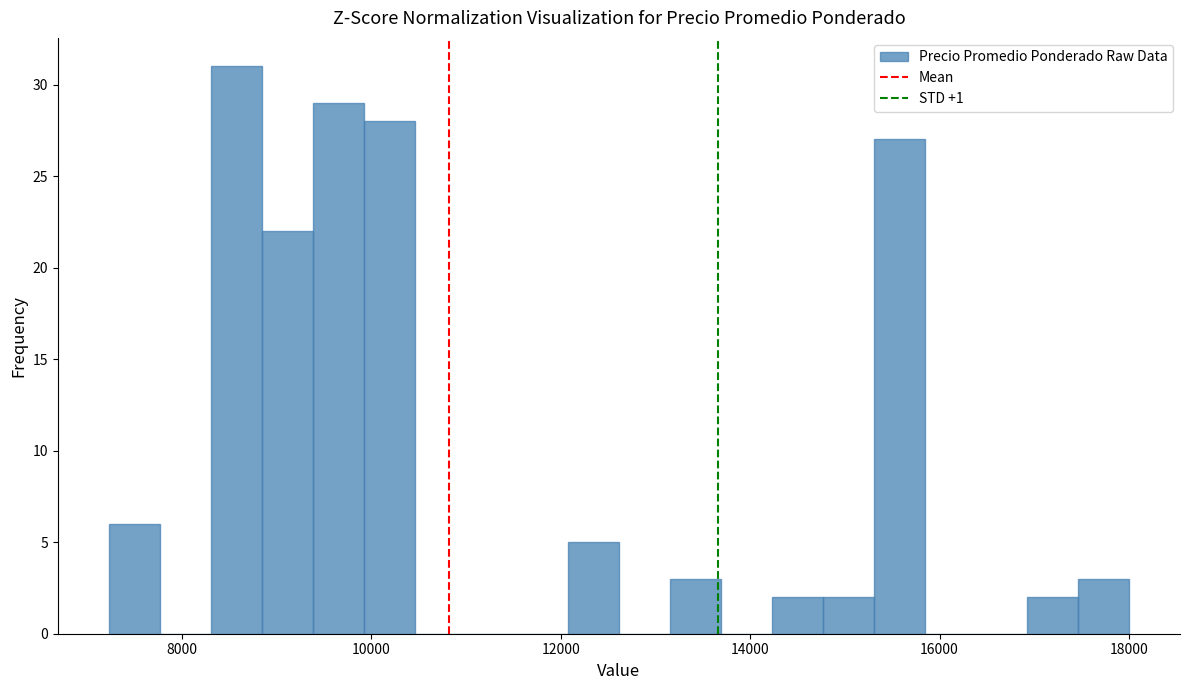

Around what value on the x-axis is the tallest bar? Give the approximate position of its centre, as read against the axis.

8600